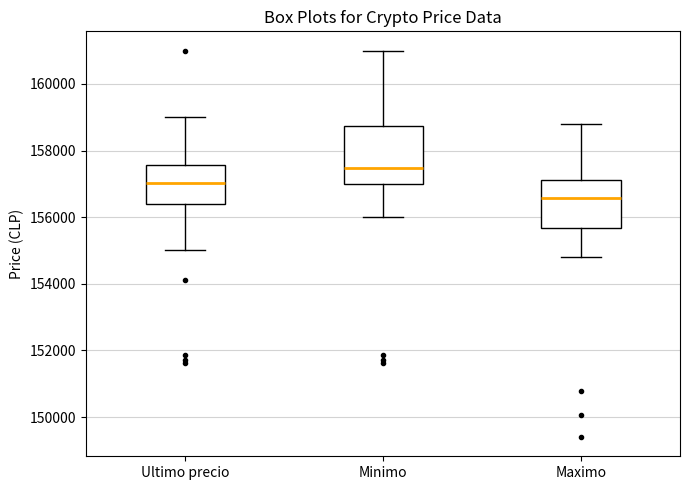

Where does the upper whisker of the box for Ultimo precio end on the y-axis? The values are not printed on the chart, so give them approximately, as read against the axis.

159000